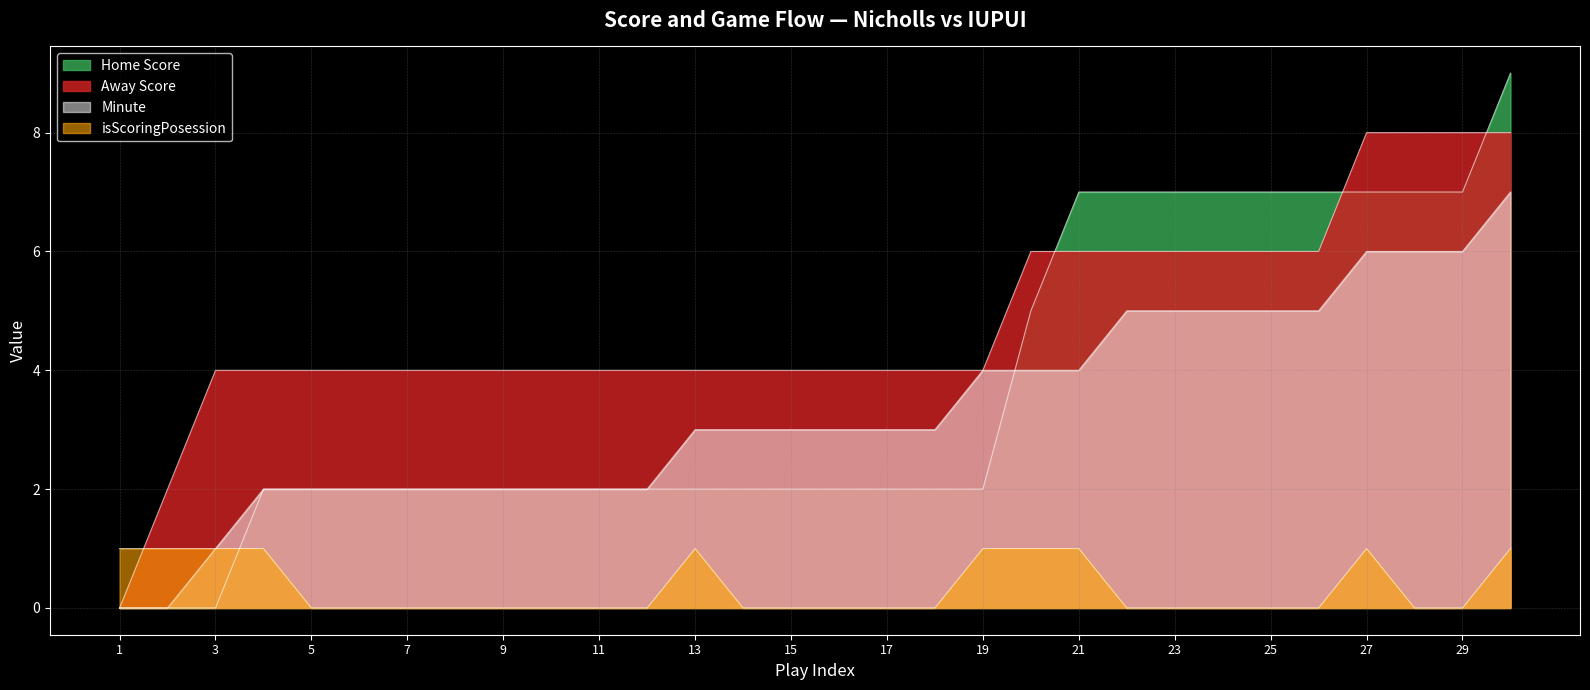

What value does the Away Score series have at 20?

6